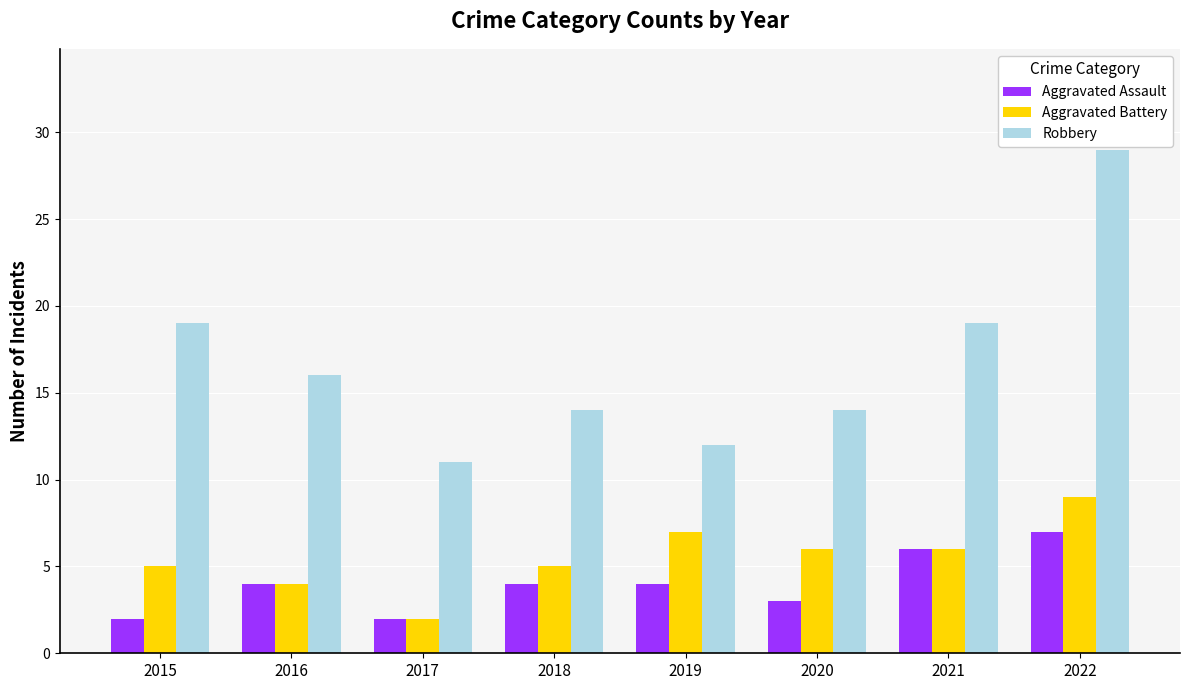

What are all the series names shown in the legend?

Aggravated Assault, Aggravated Battery, Robbery